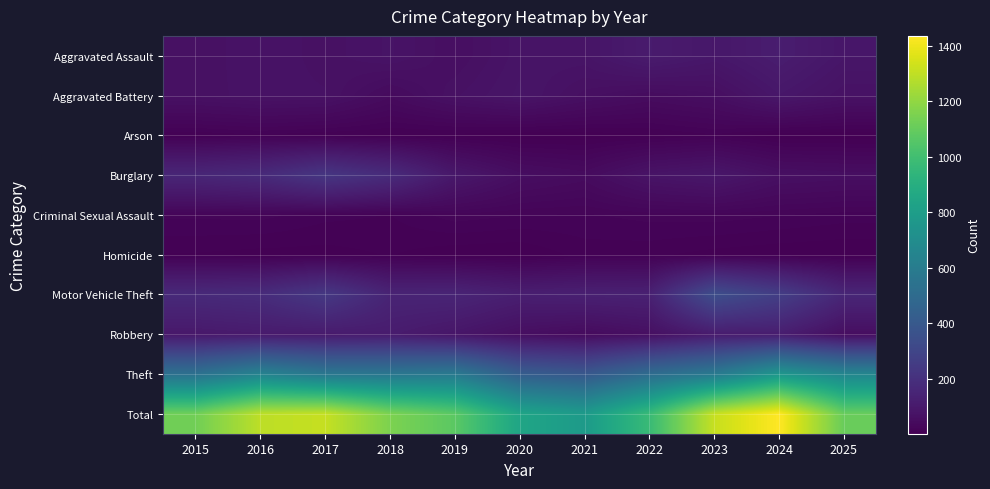

Reading left to right, list all the values displayed in this chart.

Aggravated Assault: 2015=64	2016=75	2017=66	2018=76	2019=58	2020=78	2021=79	2022=109	2023=91	2024=115	2025=87
Aggravated Battery: 2015=66	2016=72	2017=70	2018=43	2019=68	2020=82	2021=61	2022=47	2023=56	2024=91	2025=70
Arson: 2015=8	2016=12	2017=8	2018=6	2019=5	2020=2	2021=3	2022=6	2023=12	2024=2	2025=2
Burglary: 2015=157	2016=175	2017=229	2018=180	2019=93	2020=56	2021=45	2022=78	2023=90	2024=62	2025=57
Criminal Sexual Assault: 2015=20	2016=21	2017=15	2018=13	2019=22	2020=19	2021=18	2022=21	2023=22	2024=19	2025=16
Homicide: 2015=7	2016=5	2017=5	2018=8	2019=3	2020=2	2021=10	2022=9	2023=5	2024=3	2025=2
Motor Vehicle Theft: 2015=172	2016=182	2017=240	2018=147	2019=150	2020=123	2021=130	2022=134	2023=341	2024=266	2025=156
Robbery: 2015=96	2016=106	2017=105	2018=111	2019=86	2020=57	2021=43	2022=61	2023=109	2024=117	2025=55
Theft: 2015=535	2016=643	2017=572	2018=569	2019=587	2020=425	2021=393	2022=508	2023=587	2024=760	2025=660
Total: 2015=1125	2016=1291	2017=1310	2018=1153	2019=1072	2020=844	2021=782	2022=973	2023=1313	2024=1435	2025=1105